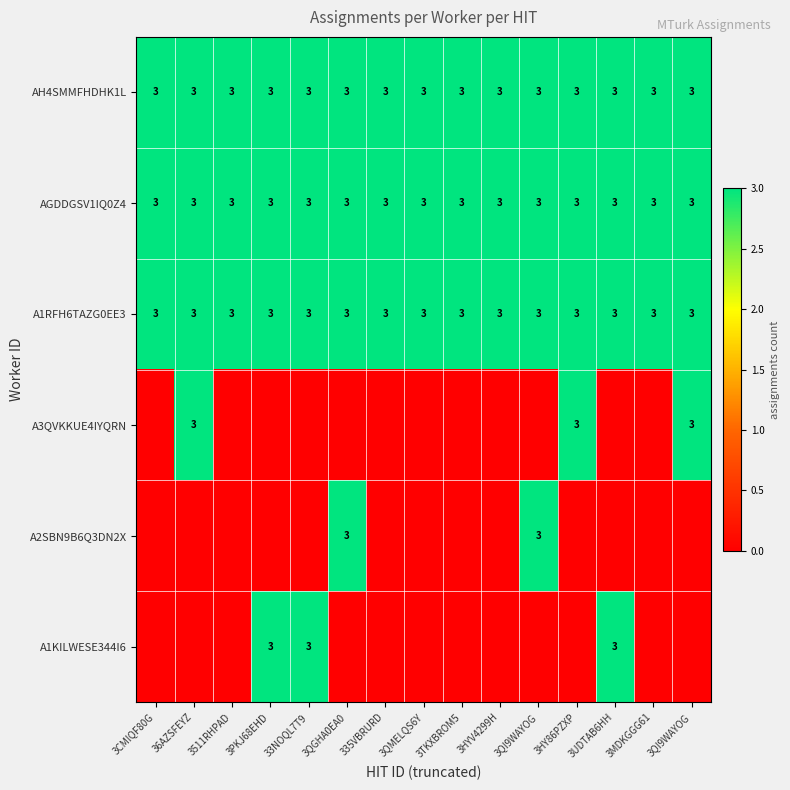

What is the difference between the highest and lowest values at 3TKXBROM5?

3